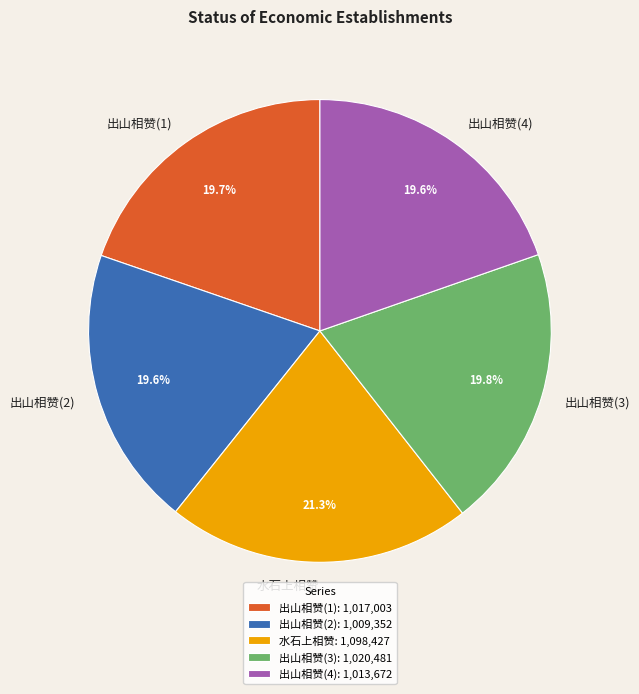

How many segments does this pie chart have?

5